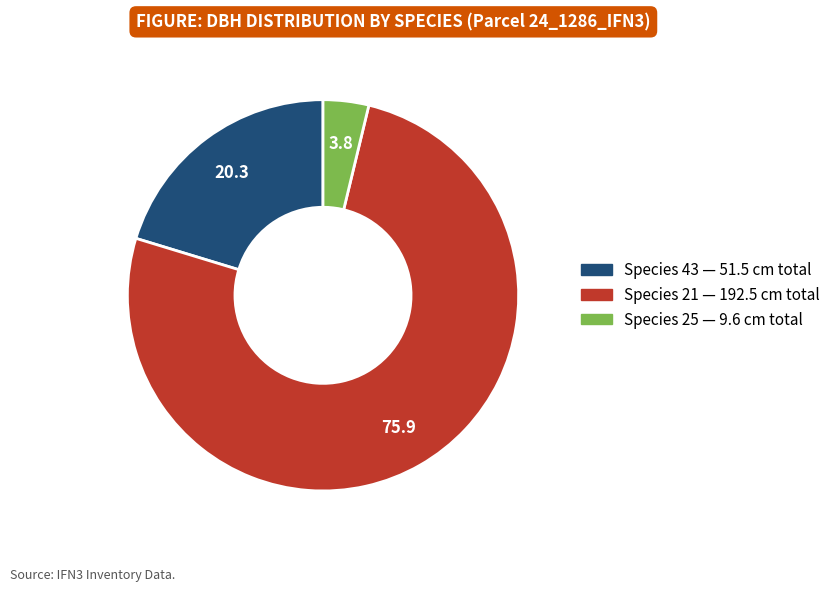

Is there a majority slice in this chart?

Yes